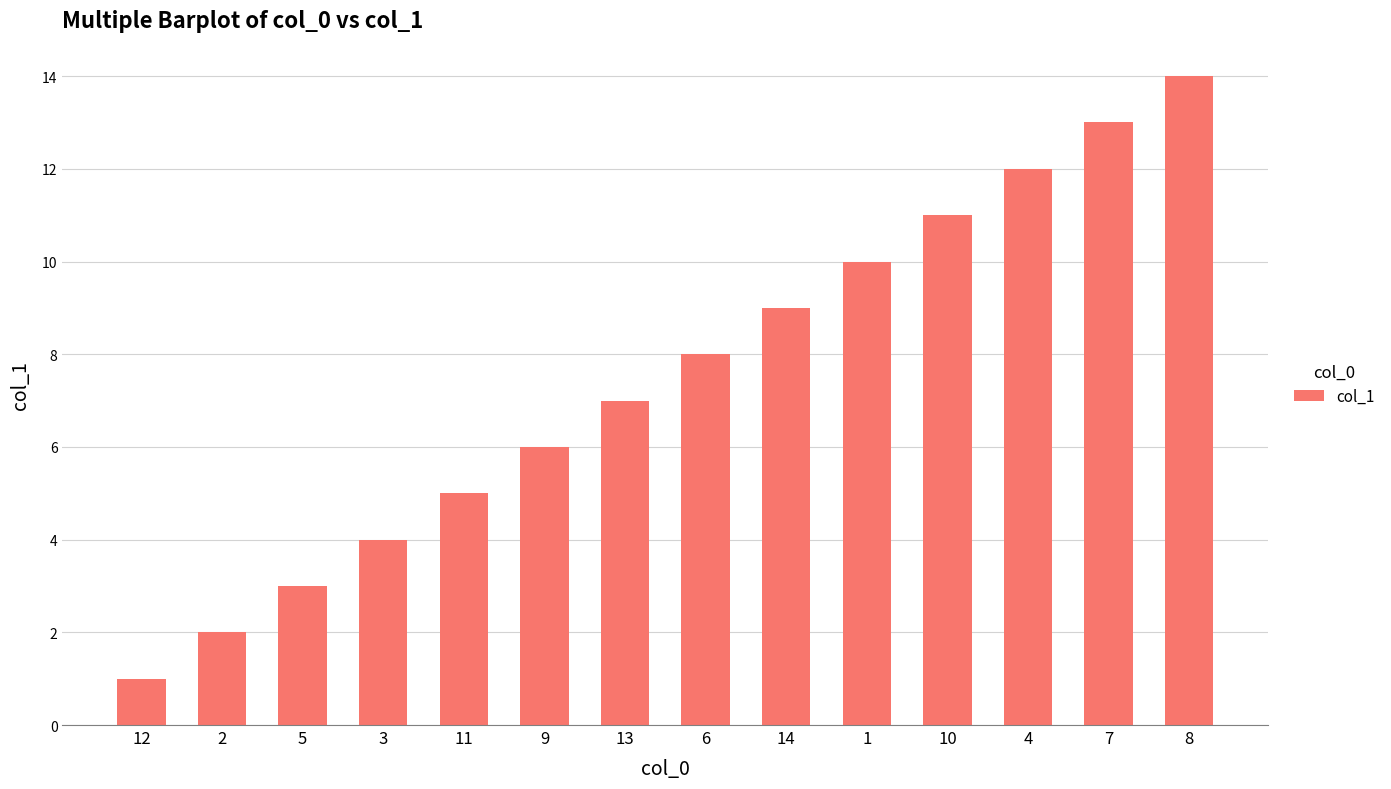

List the labels in order of value, largest first.

8, 7, 4, 10, 1, 14, 6, 13, 9, 11, 3, 5, 2, 12